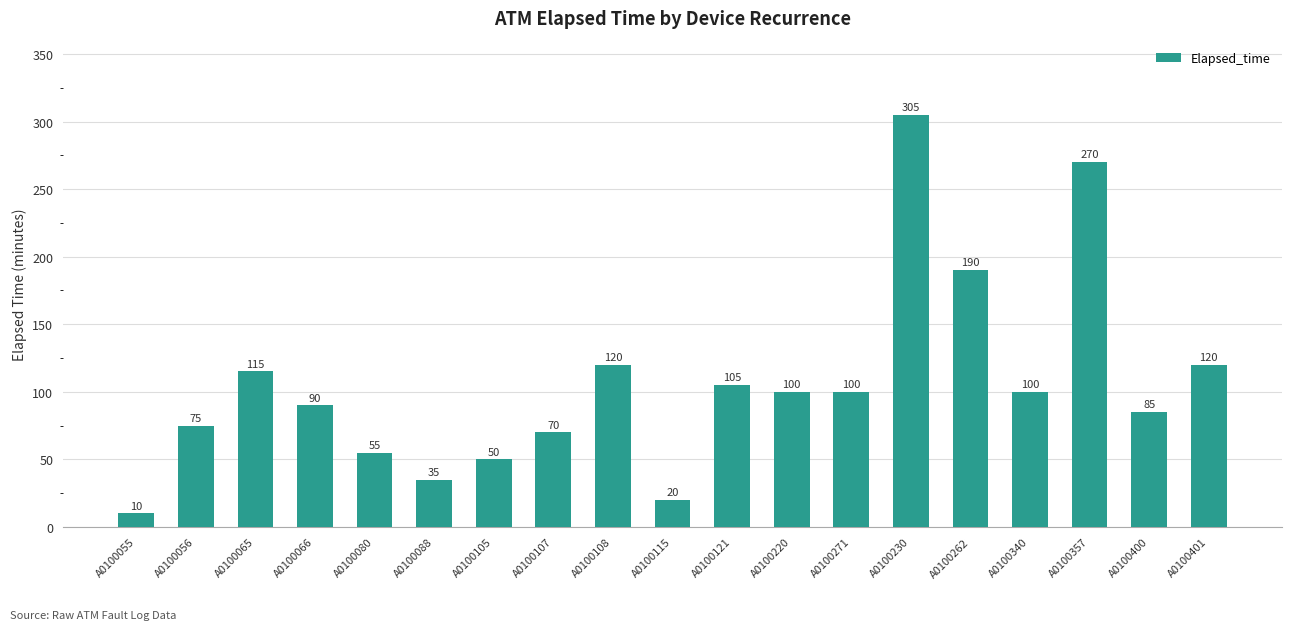

Does the chart contain stacked bars?

No